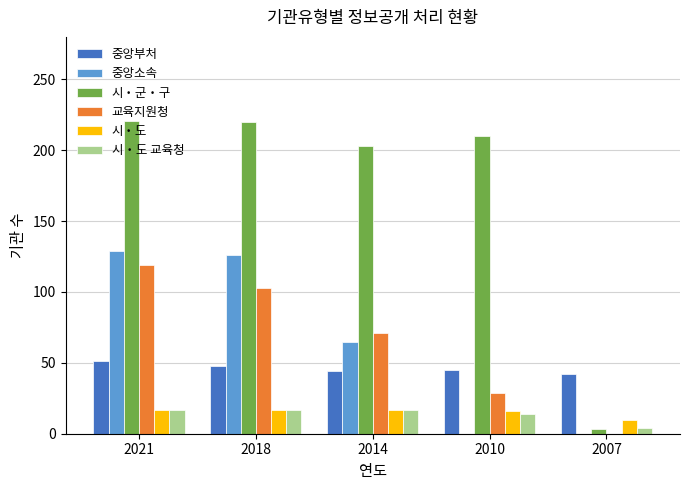

At which label does 중앙소속 first exceed 65?

2021